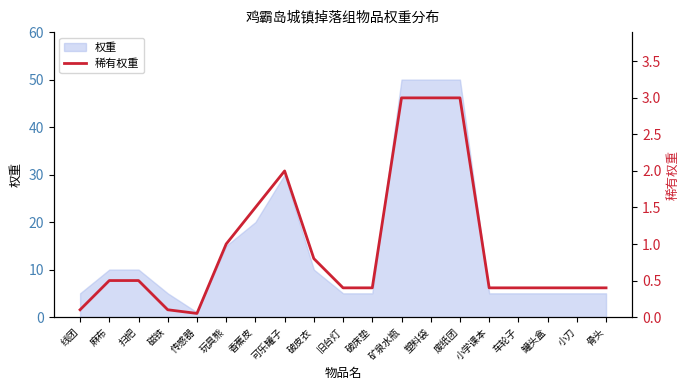

What is the label of the 10th point from the left?

旧台灯